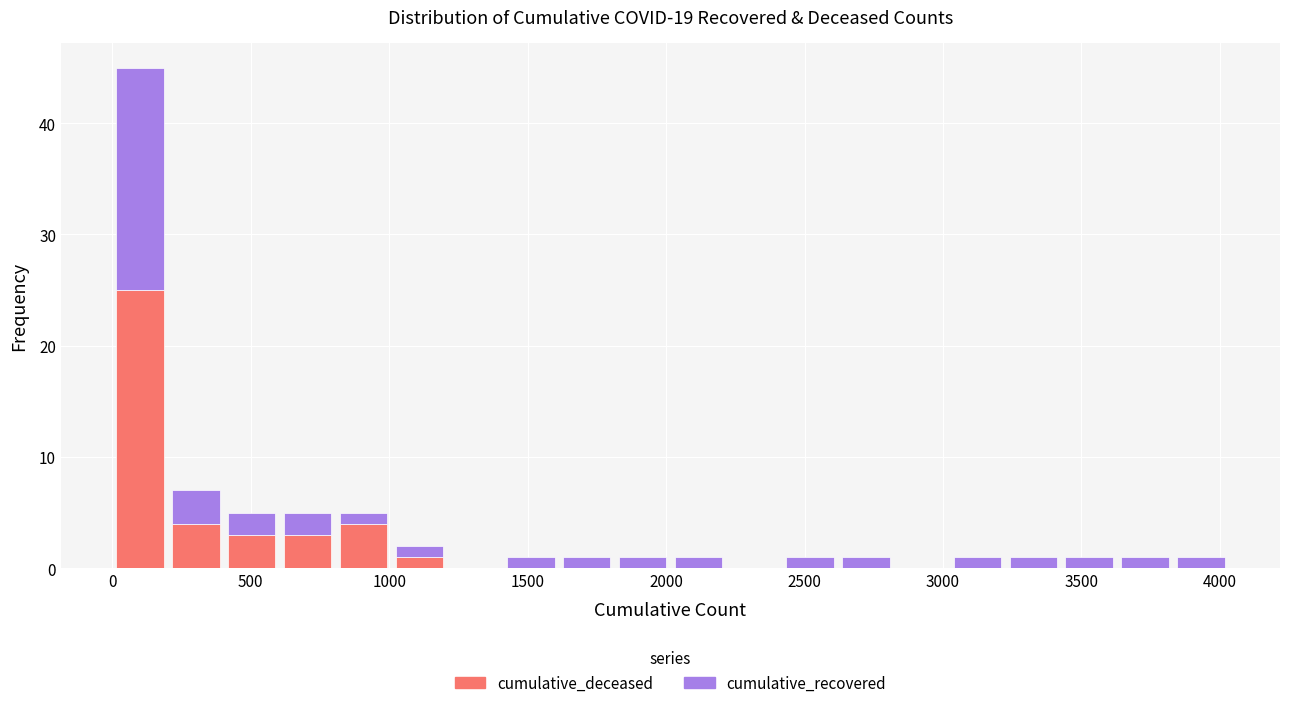

Which range on the x-axis has the tallest stacked bar (by total height)?

0 to 200